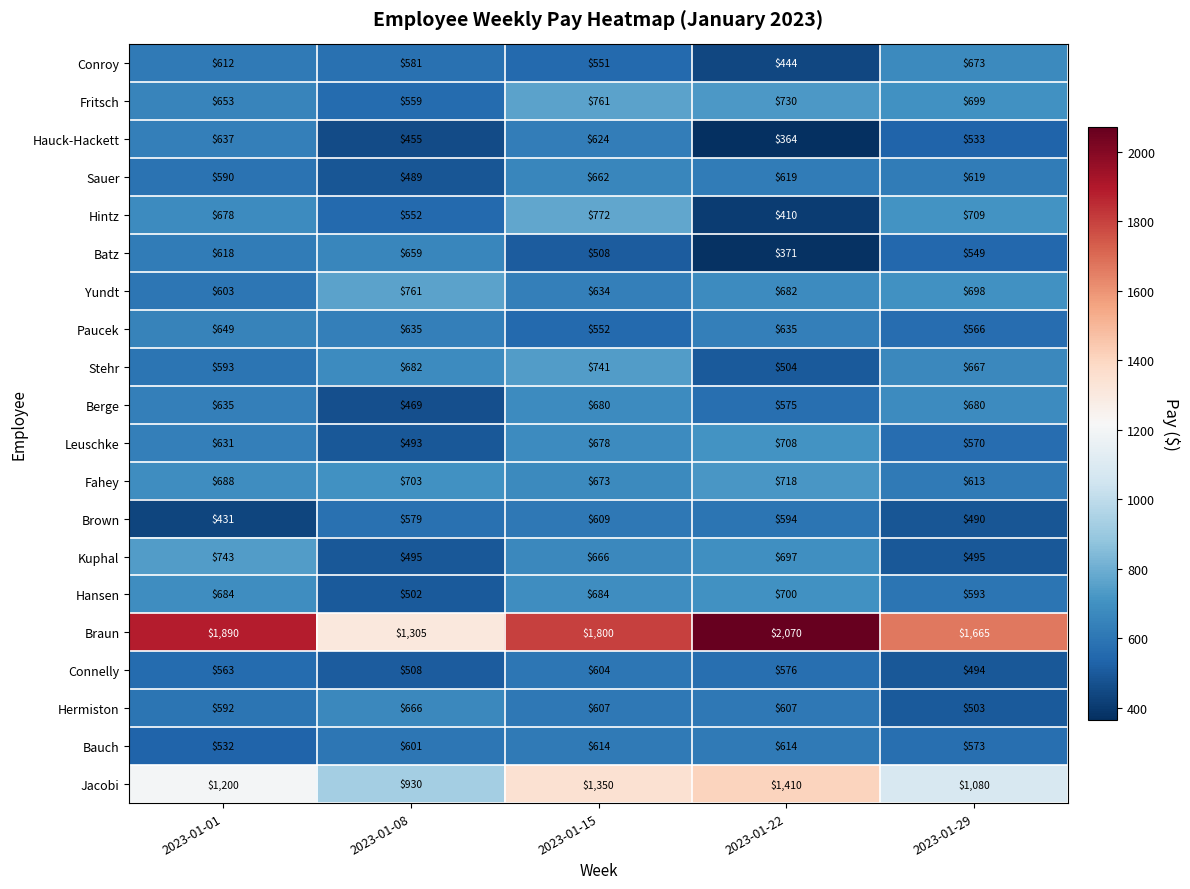

Which series has the largest total across all categories?

Braun